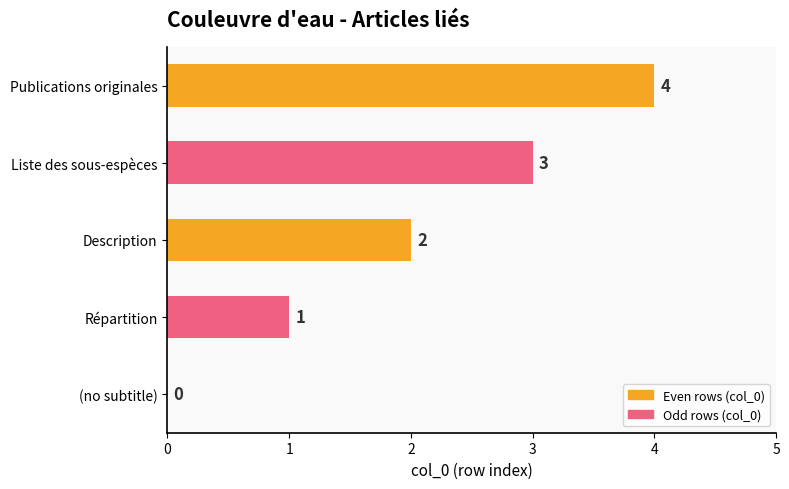

How many values are above zero?

4